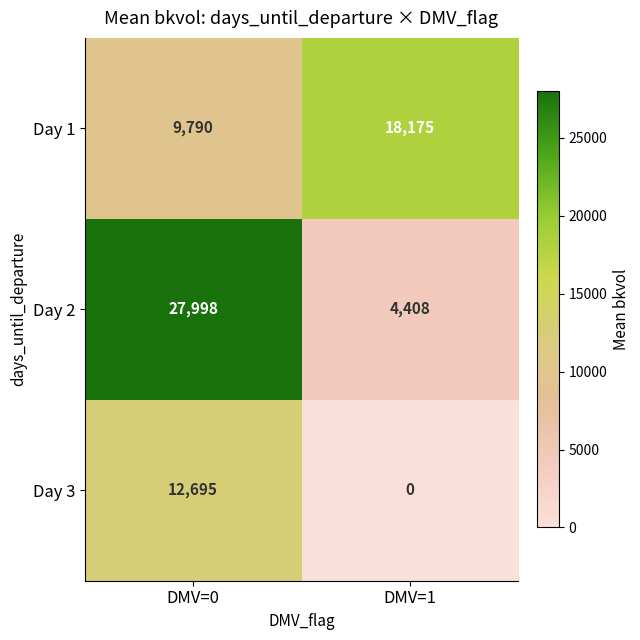

At DMV=0, list the series in order from smallest to largest.

Day 1, Day 3, Day 2